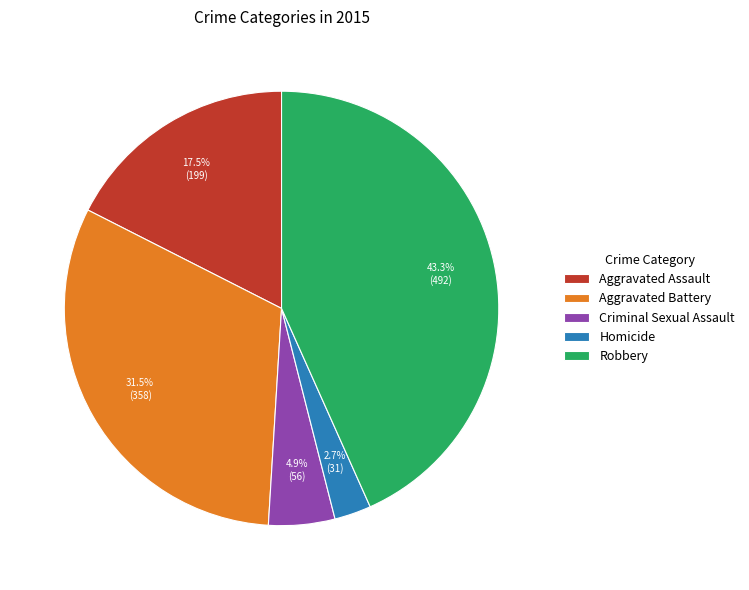

How many segments does this pie chart have?

5